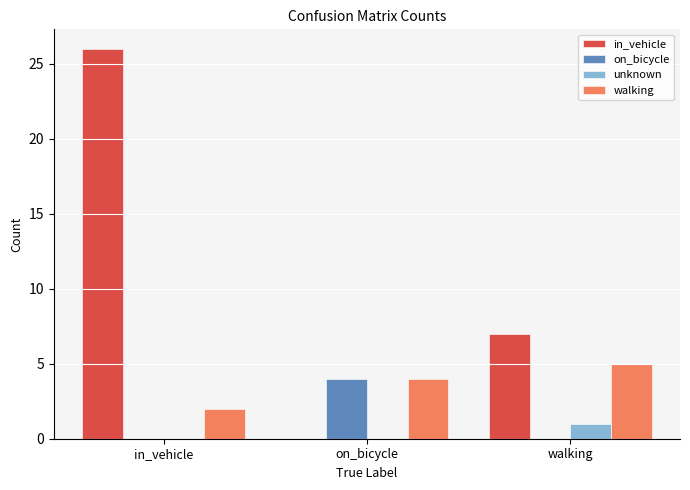

True or false: walking has a value of 7 at on_bicycle.

False